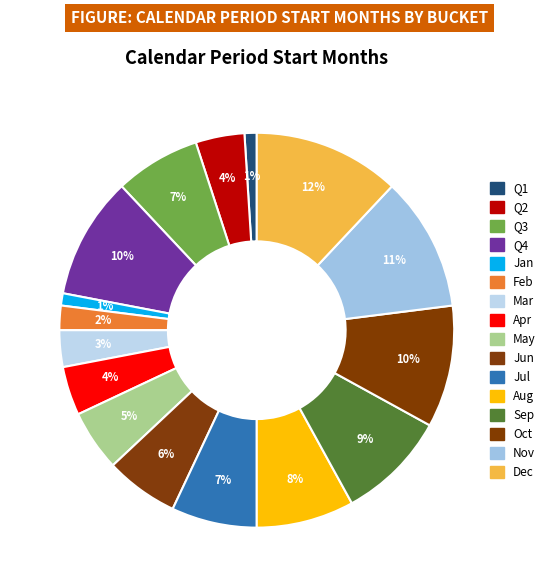

Count the number of slices in the pie.

16